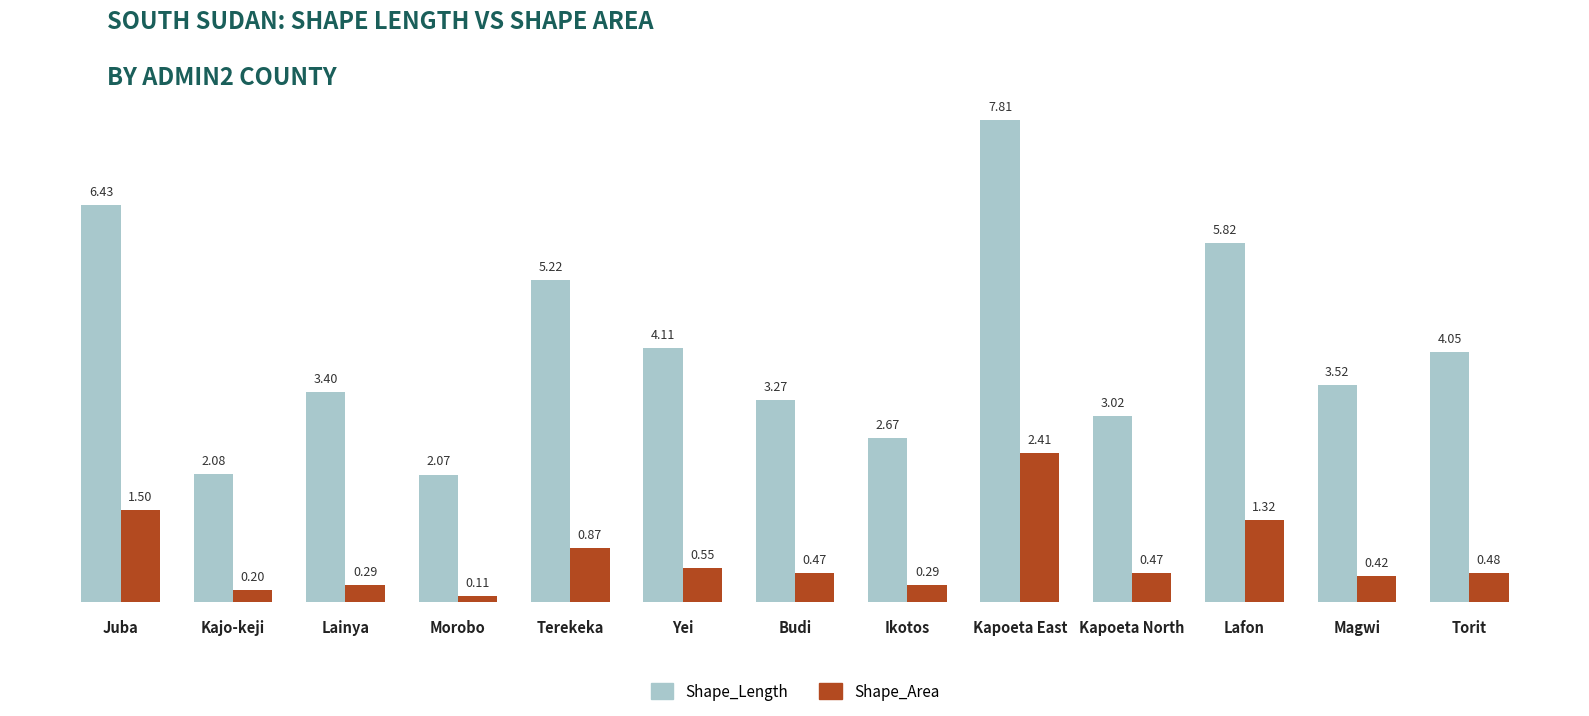

Rank the series by their maximum value, from highest to lowest.

Shape_Length, Shape_Area